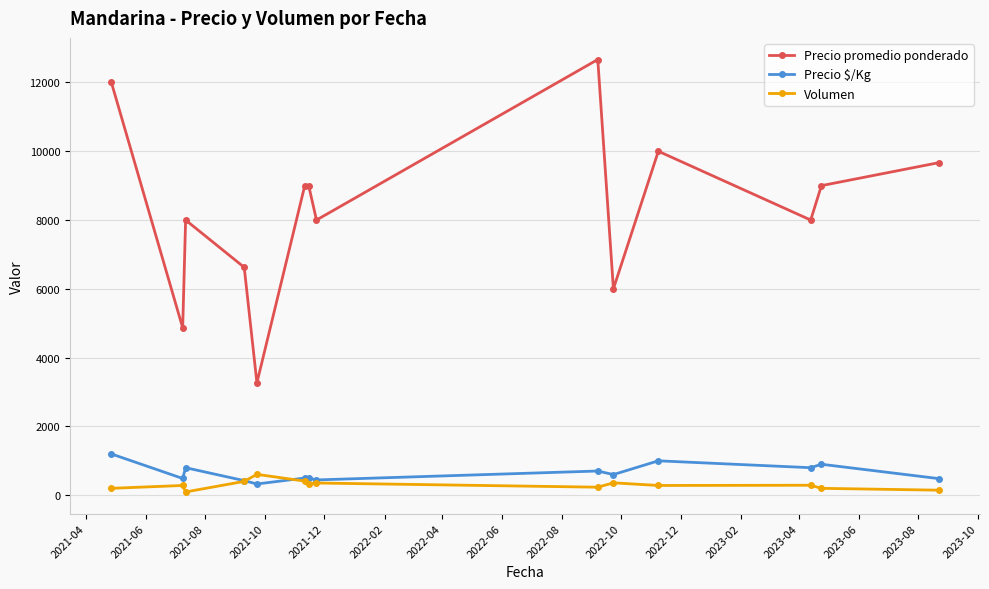

Rank the series by their maximum value, from lowest to highest.

Volumen, Precio $/Kg, Precio promedio ponderado